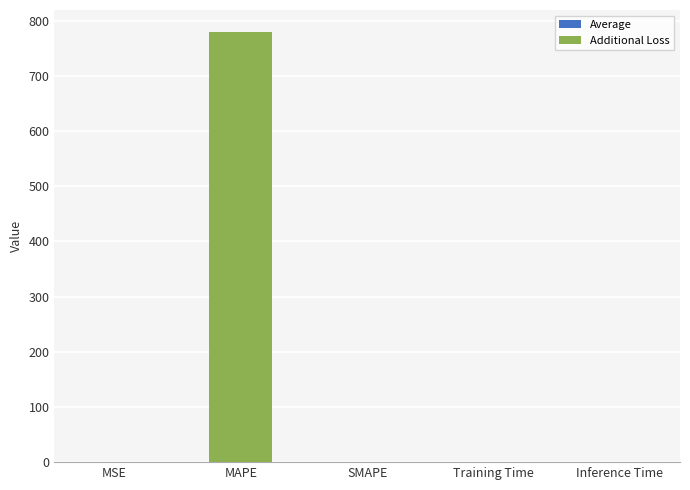

The value at SMAPE is -328.2. True or false?

False